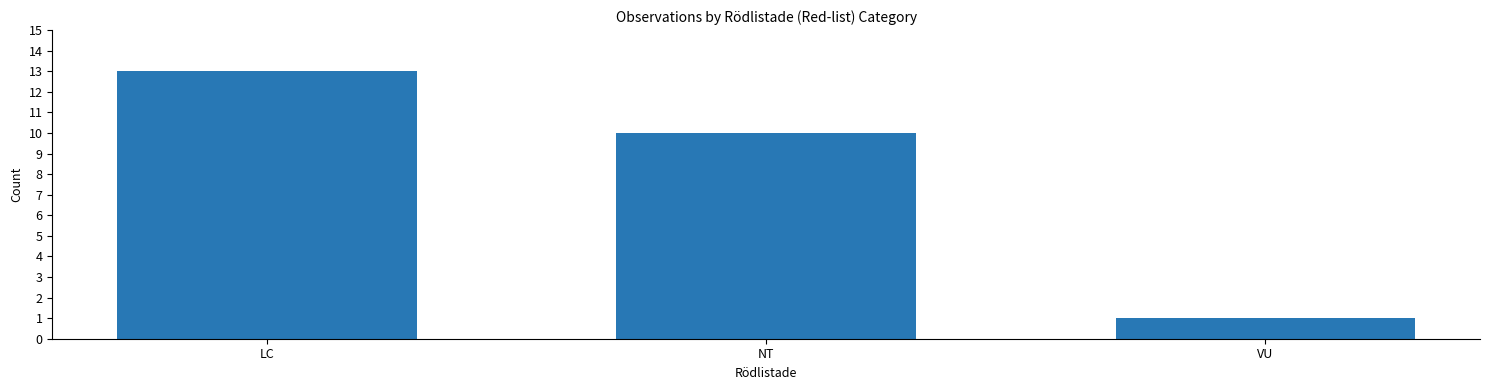

Which has a higher value, LC or VU?

LC